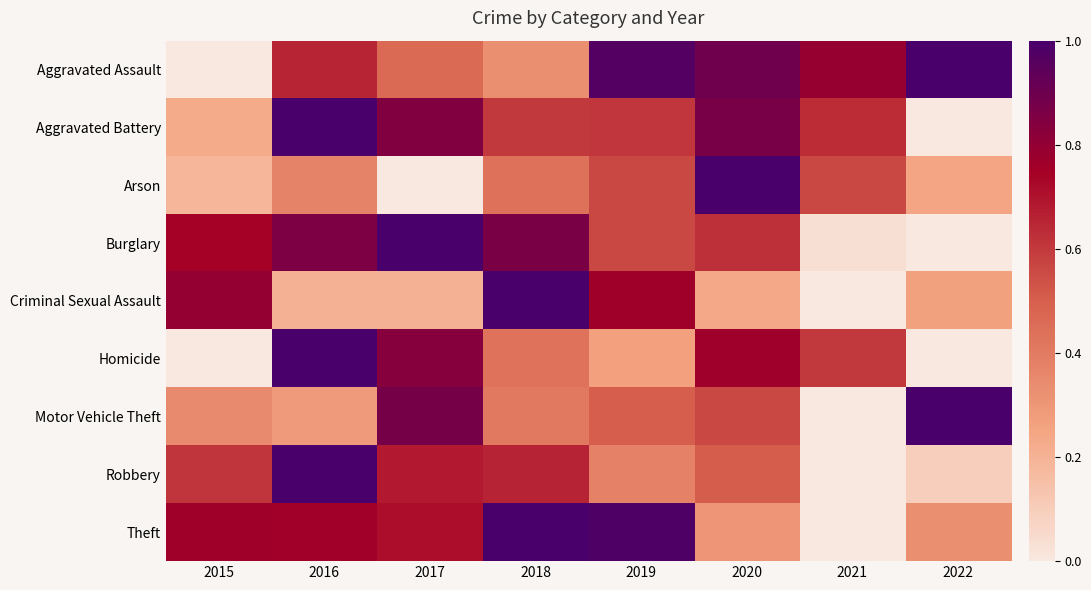

Which label corresponds to the largest value in the chart?

2018